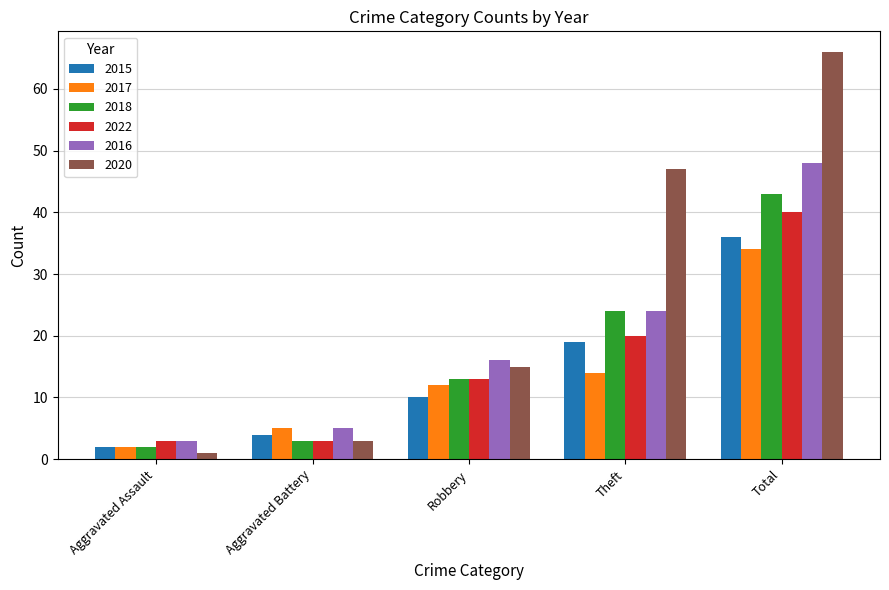

What is the value of the 2020 bar at the 2nd from the left?

3